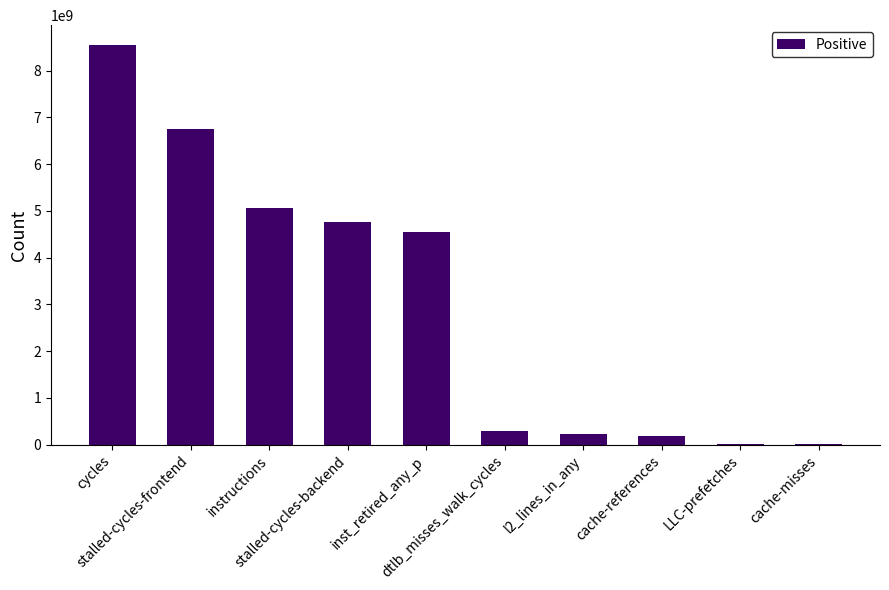

What is the ratio of the value at inst_retired_any_p to the value at cycles?

0.5